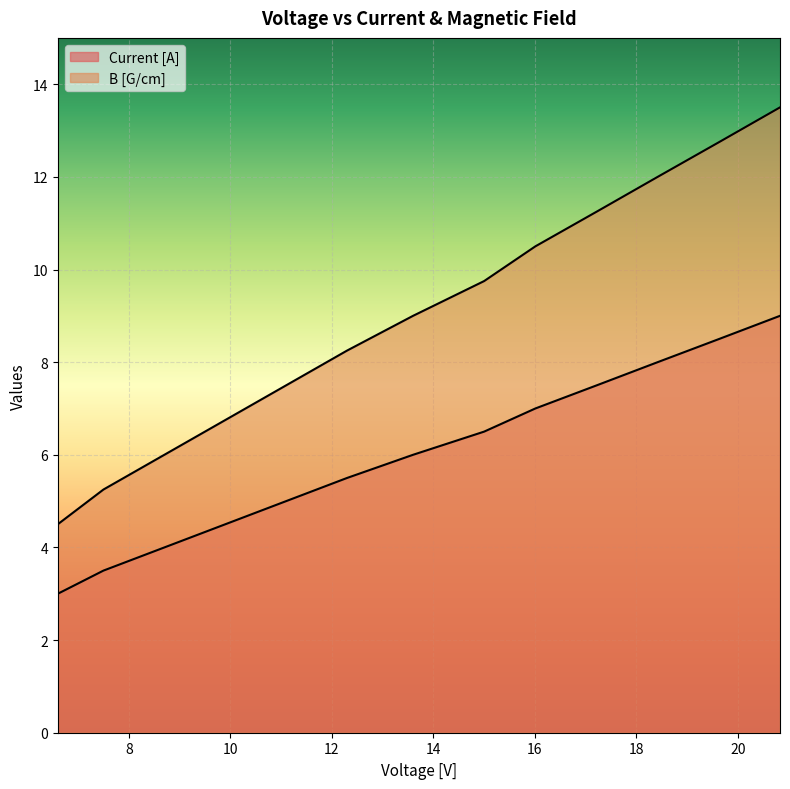

Which label corresponds to the smallest value in the chart?

6.6